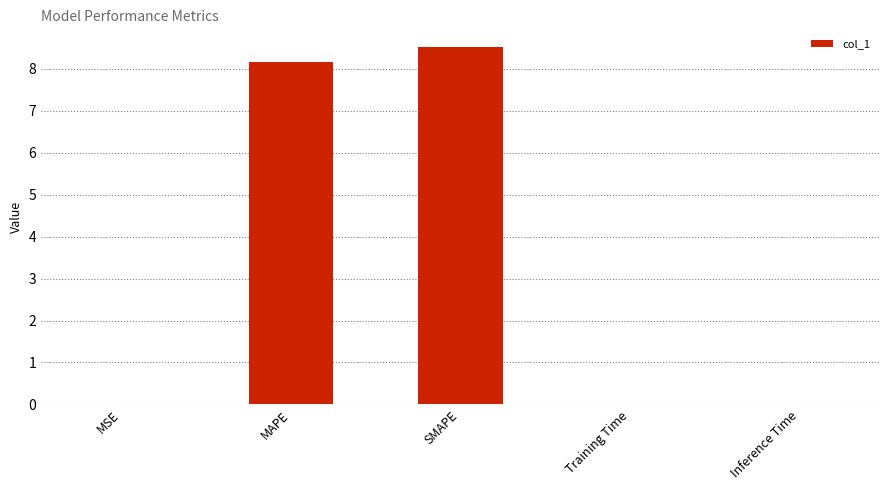

Are the bars grouped side by side (vs. stacked)?

No